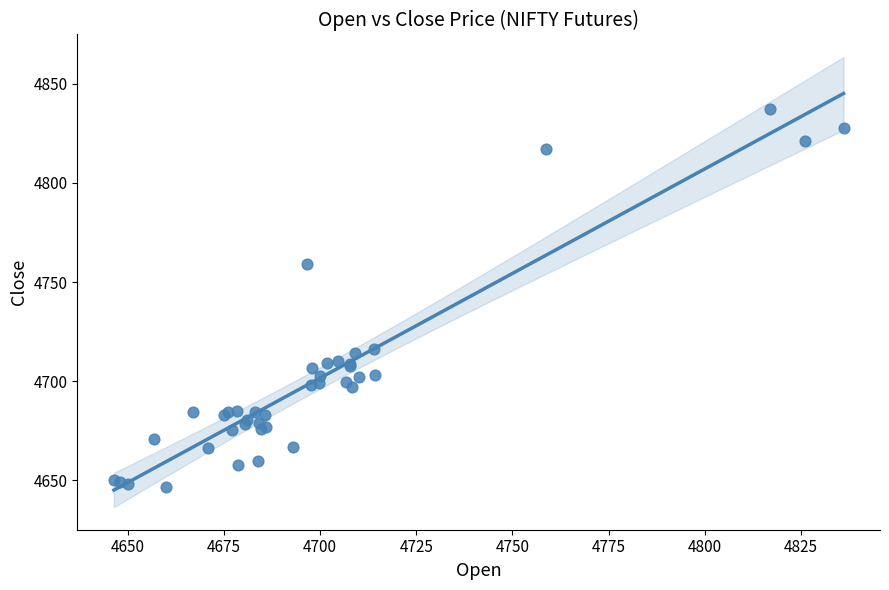

What Y value in the scatter plot is closest to 4741?

4759.0